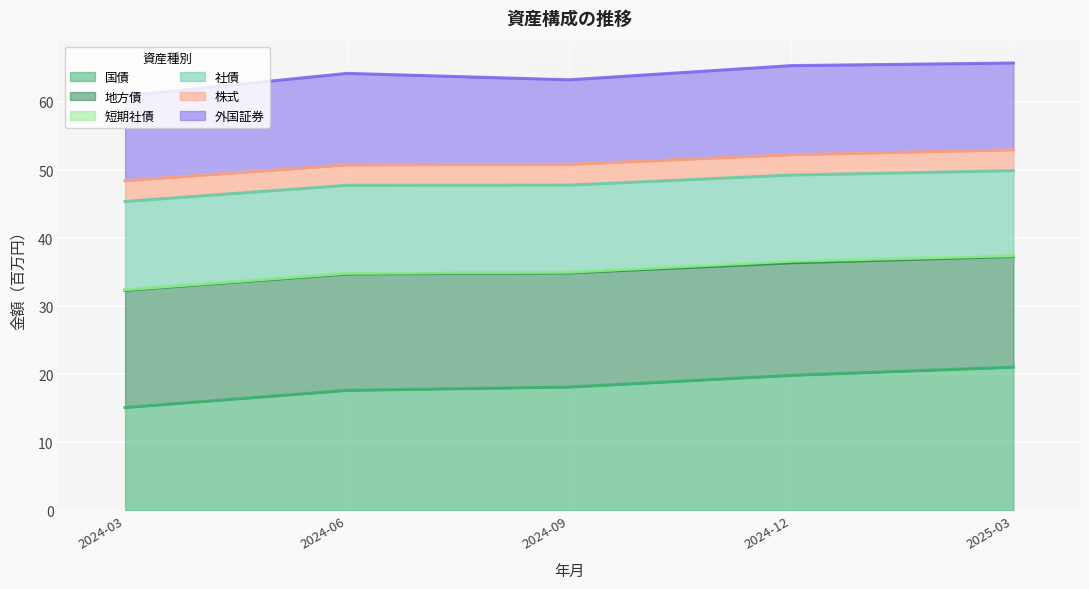

Which has a higher value, 2024-06 or 2025-03?

2025-03